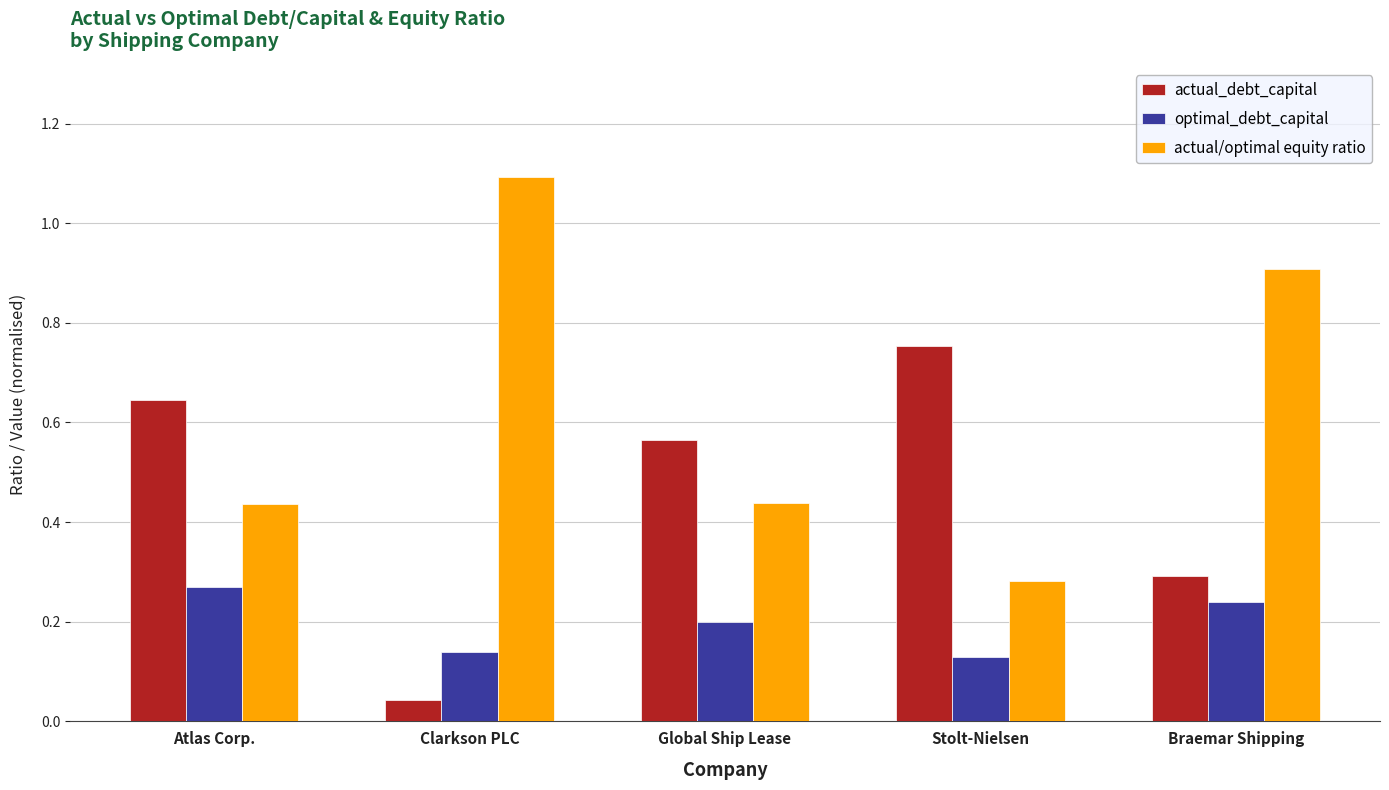

Which label corresponds to the largest value in the chart?

Clarkson PLC